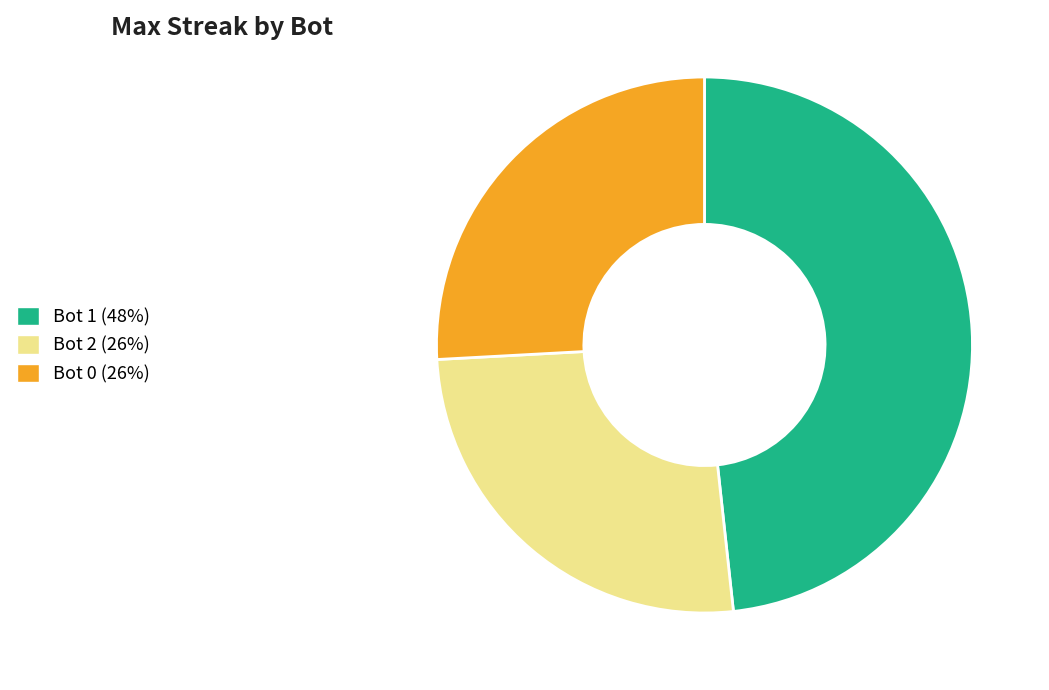

Is it true that Bot 1 (48%) is 48% of the pie?

True